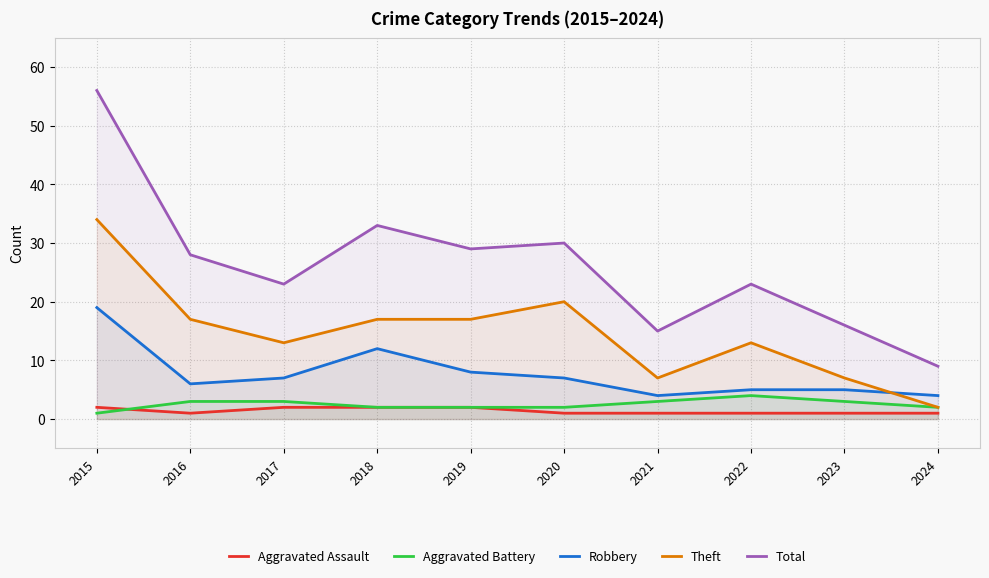

Which series has the largest total across all categories?

Total